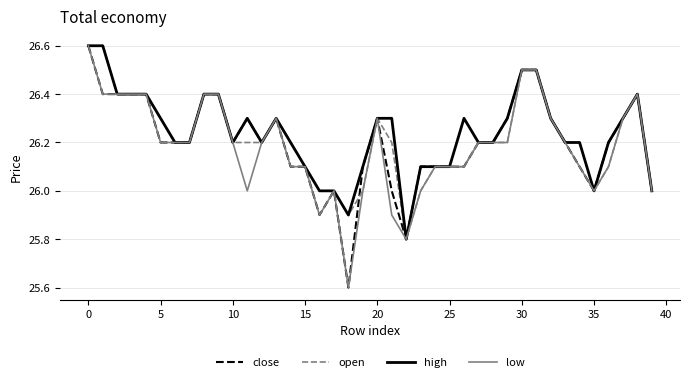

What is the sum of all close values?

1048.1